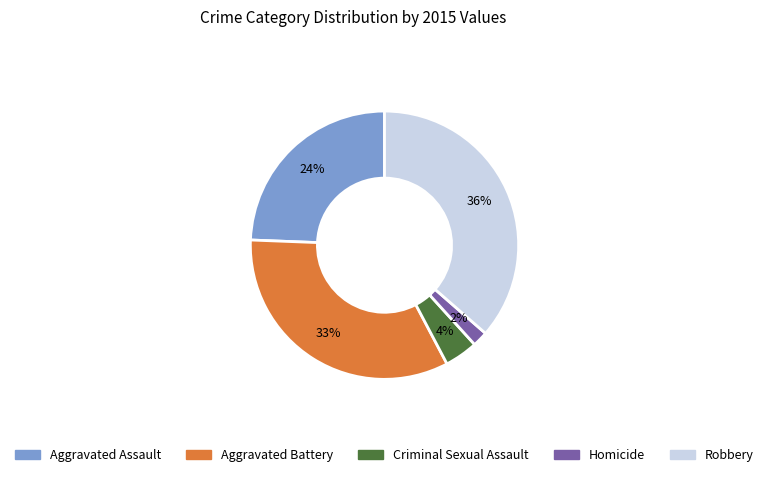

To the nearest percent, what is the average slice percentage?

20%